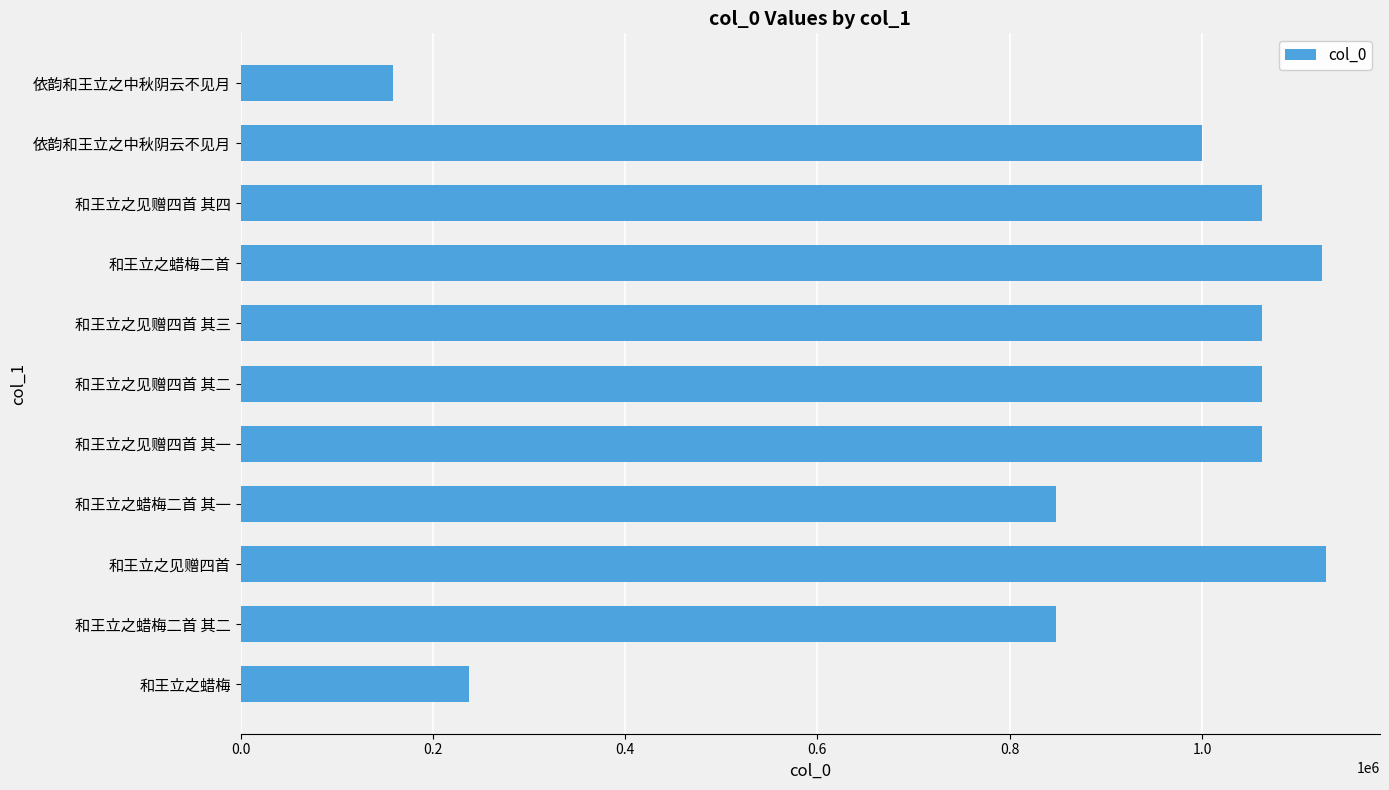

How many bars are there in total?

11